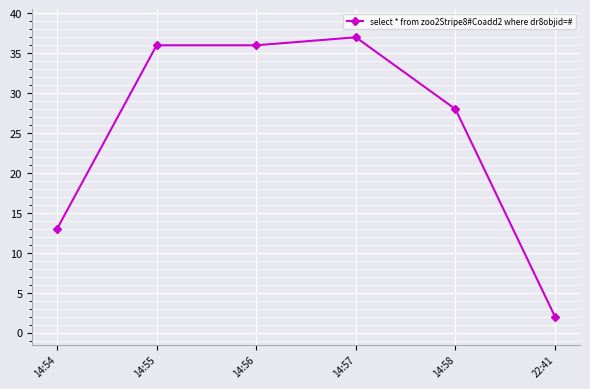

Is it true that the value at 14:54 is 13?

True